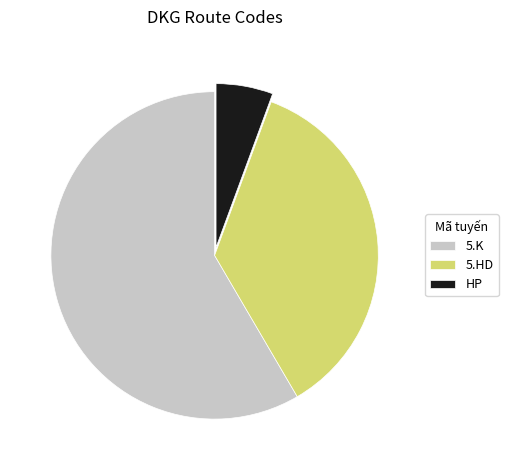

True or false: 5.K accounts for 58% of the total.

True